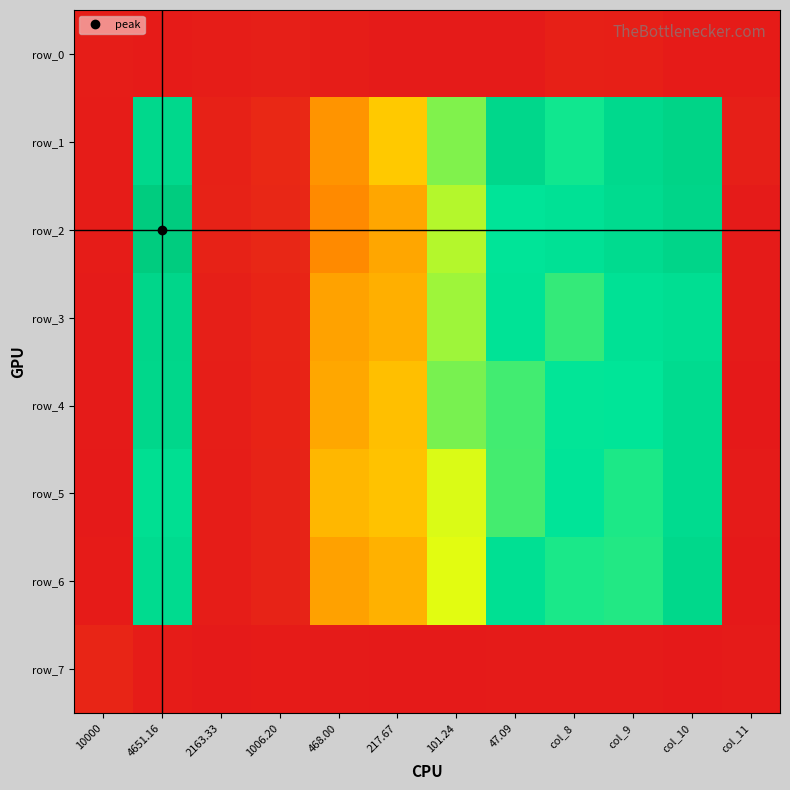

What is the sum of the row_3 values at 217.67 and col_8?

1.4